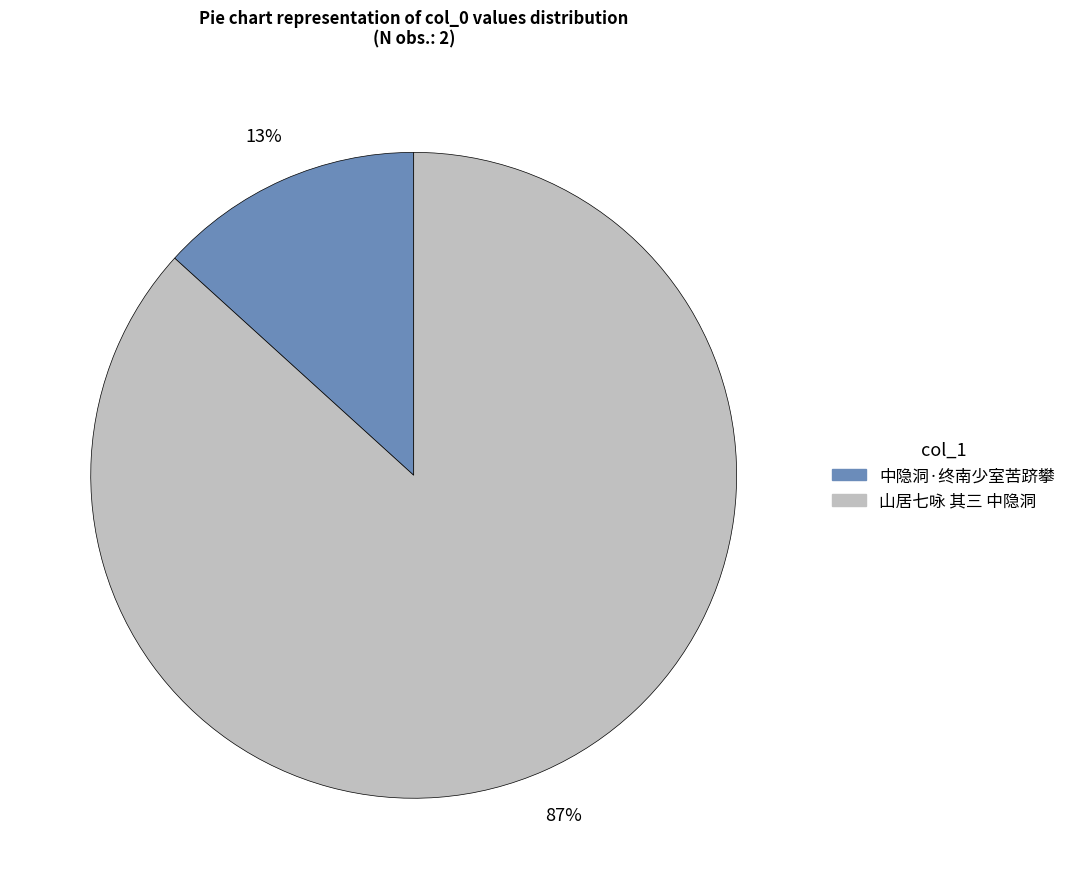

How many slices are in this pie chart?

2